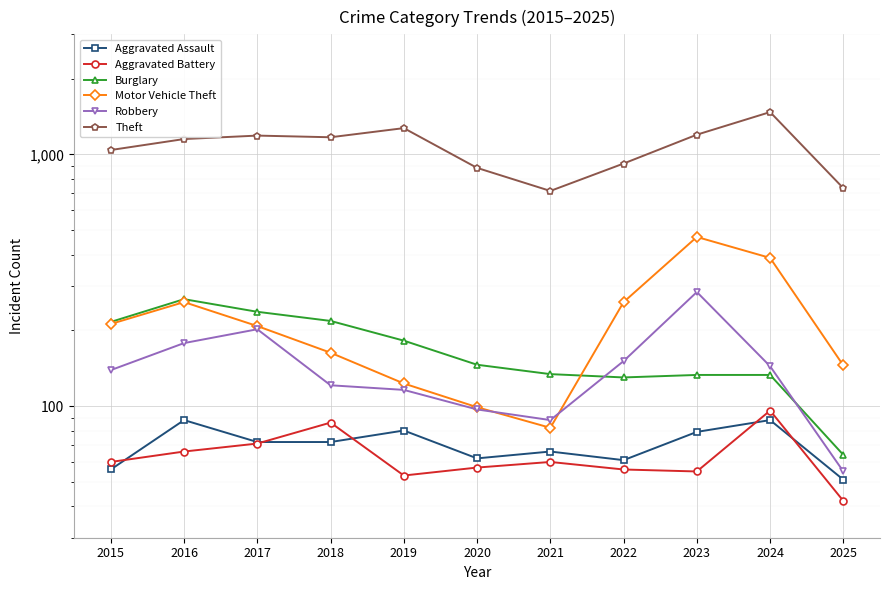

Where does the Aggravated Battery series first go above 60?

2016